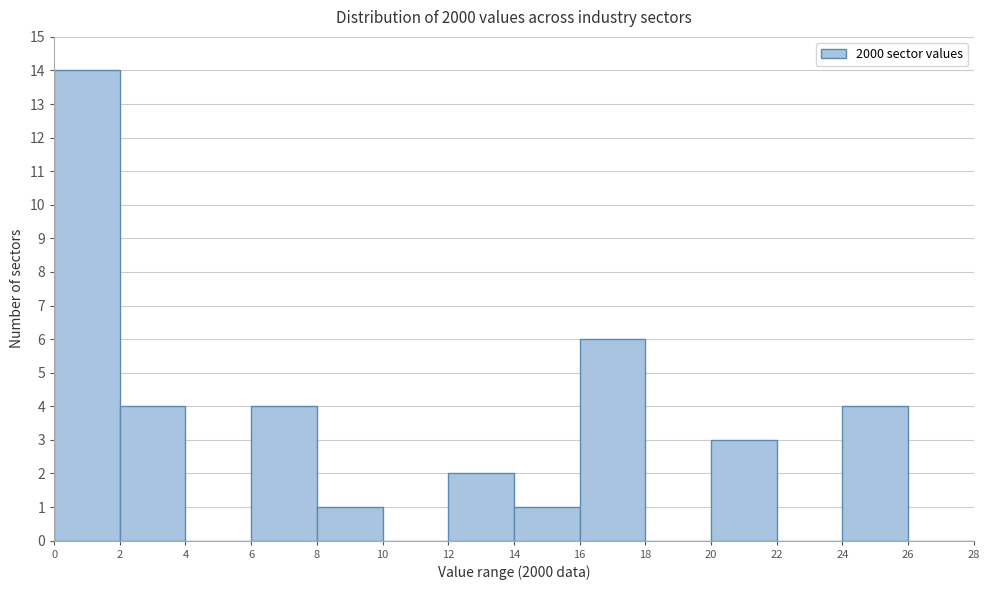

Reading left to right, transcribe this chart: for each bar, give the range it covers on the x-axis and its height. The values are not printed on the chart, so give them approximately, as read against the axis.

0 to 2: 14
2 to 4: 4
4 to 6: 0
6 to 8: 4
8 to 10: 1
10 to 12: 0
12 to 14: 2
14 to 16: 1
16 to 18: 6
18 to 20: 0
20 to 22: 3
22 to 24: 0
24 to 26: 4
26 to 28: 0